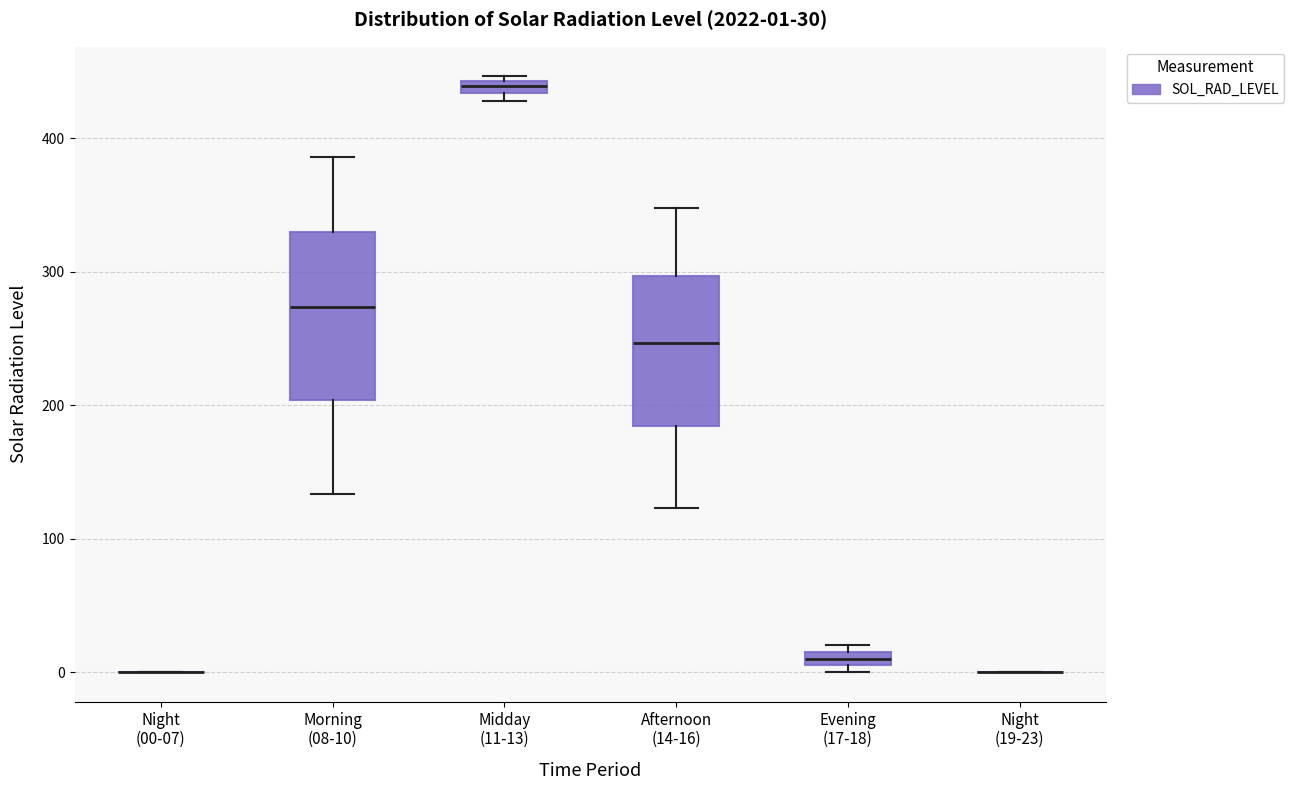

Which box is the tallest, from its lower edge to its upper edge?

Morning (08-10)